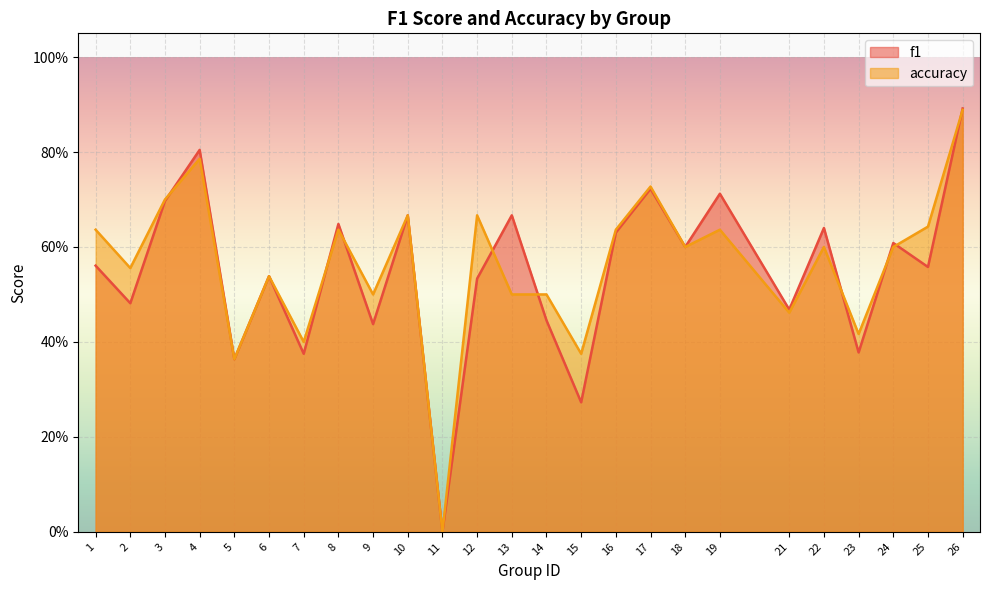

How many times do accuracy and f1 cross each other?

9